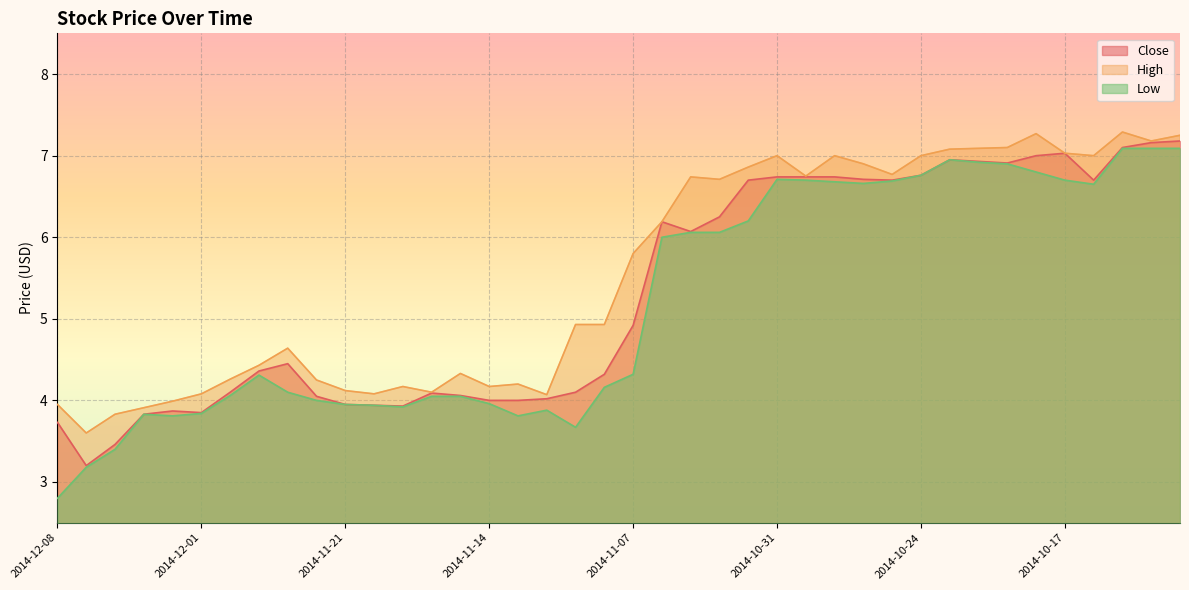

Which category has the highest value in the Close series?

2014-10-13